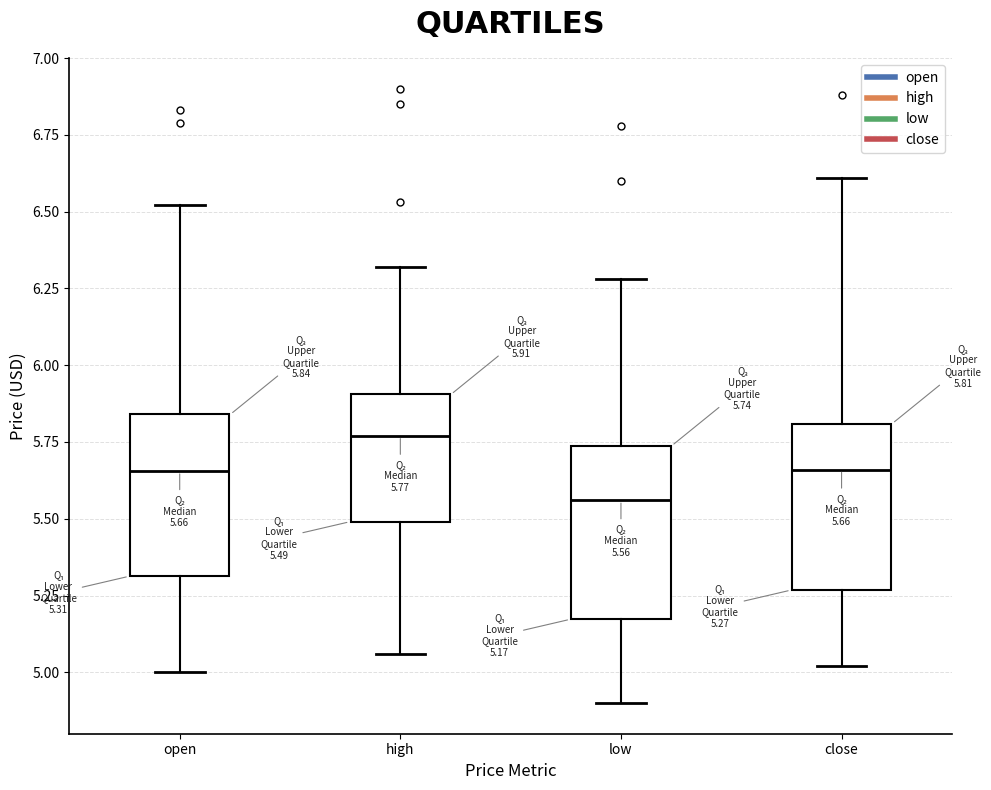

Which box's median line is the lowest?

low